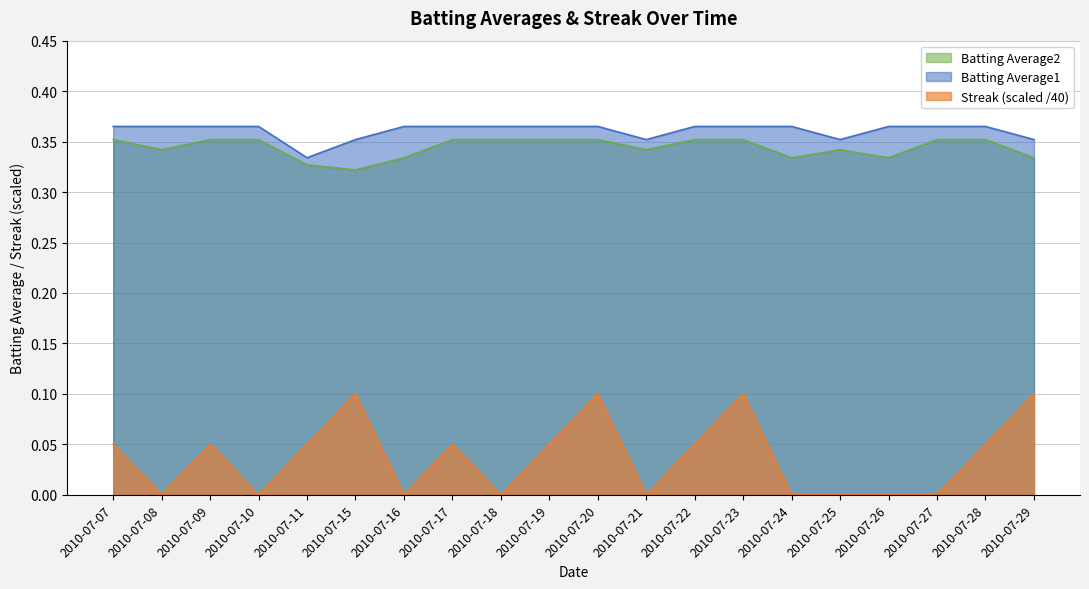

What is the difference between the highest and lowest values at 2010-07-28?

0.3